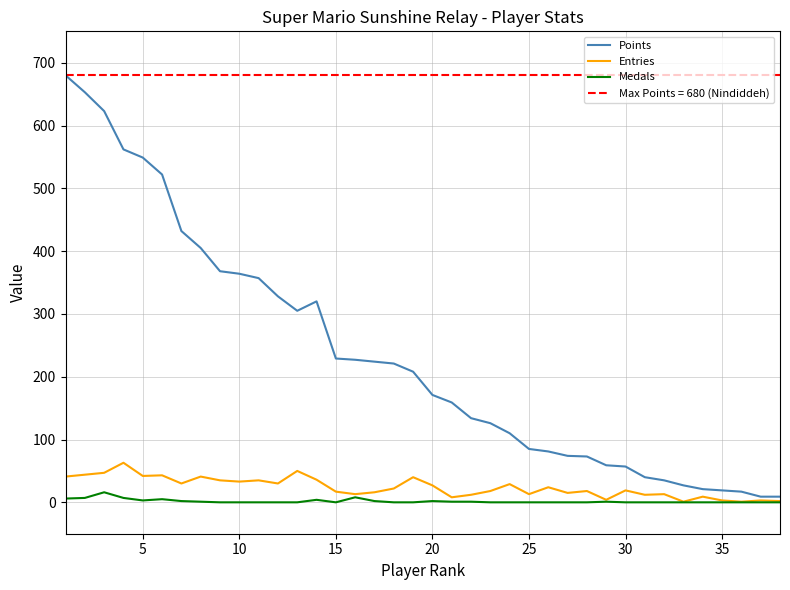

What is the difference between the second highest and minimum values in the Entries series?

49